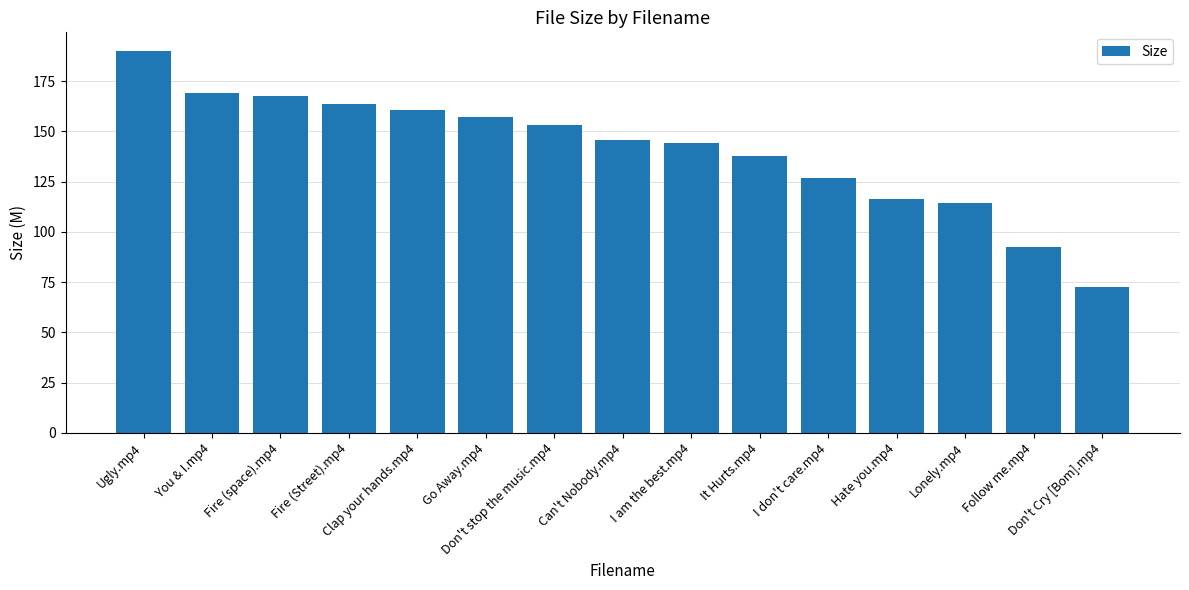

Which has a higher value, I am the best.mp4 or Don't stop the music.mp4?

Don't stop the music.mp4